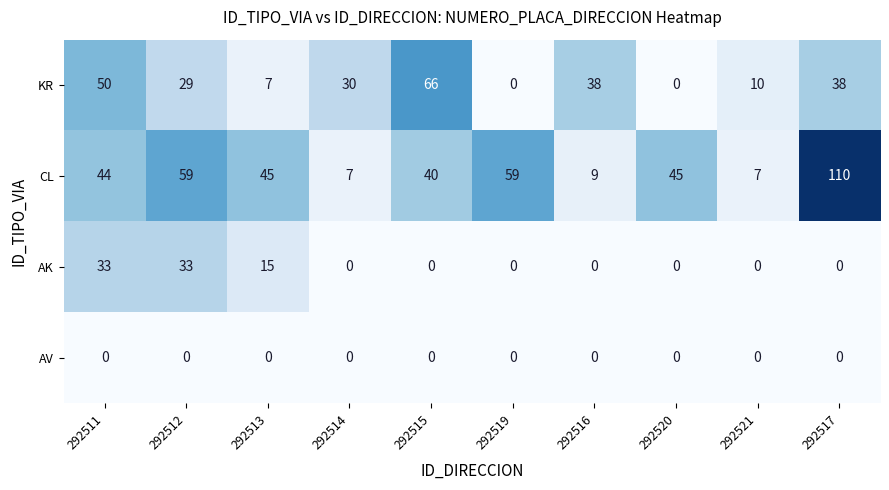

Which series has the largest range (max minus min)?

CL